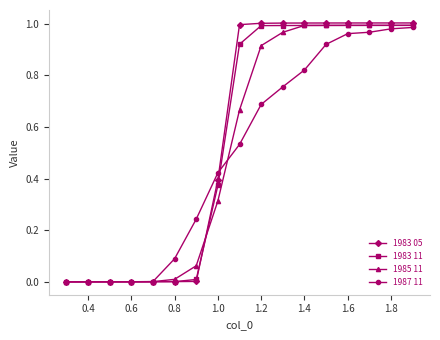

Which series has the widest spread of values?

1983 05